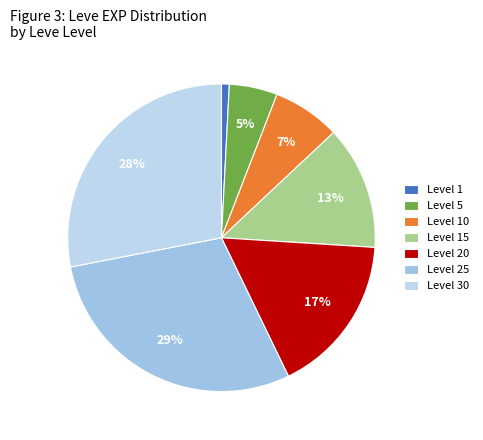

Is Level 20 the majority of the pie?

No